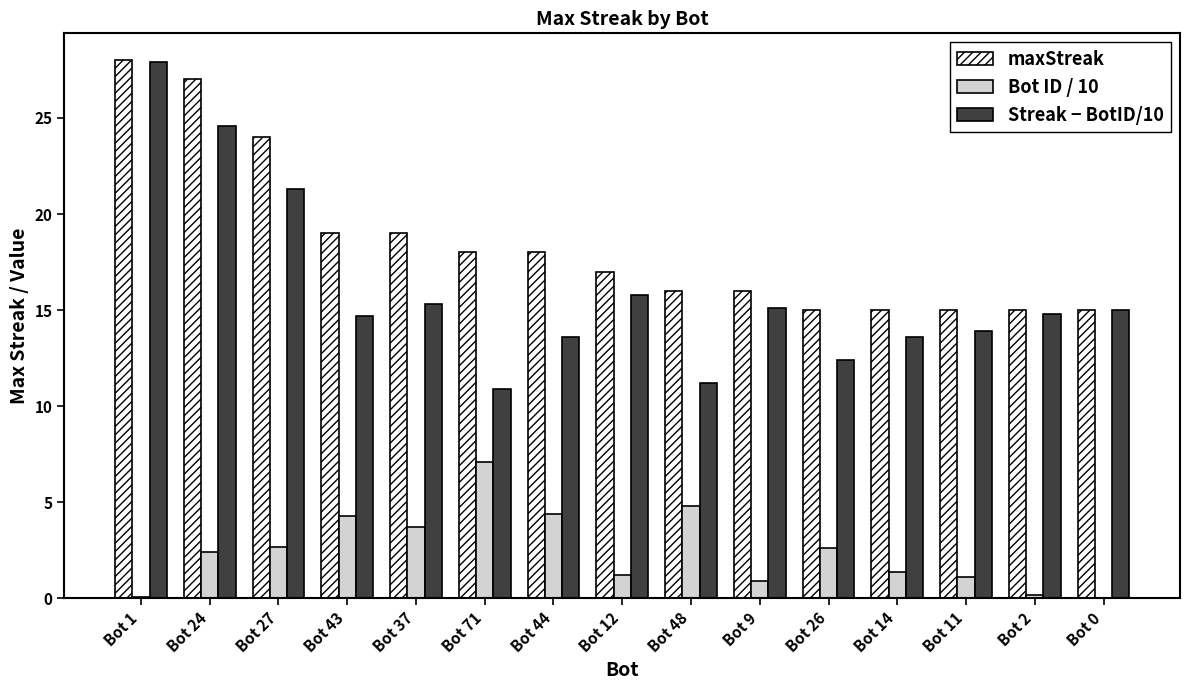

What is the sum of all Streak − BotID/10 values?

240.1